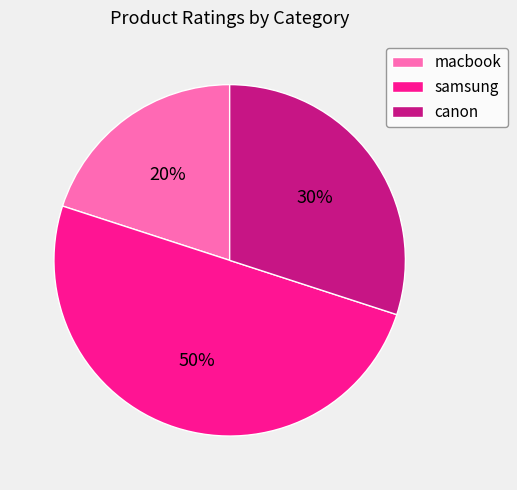

The samsung slice represents 60% of the pie. True or false?

False